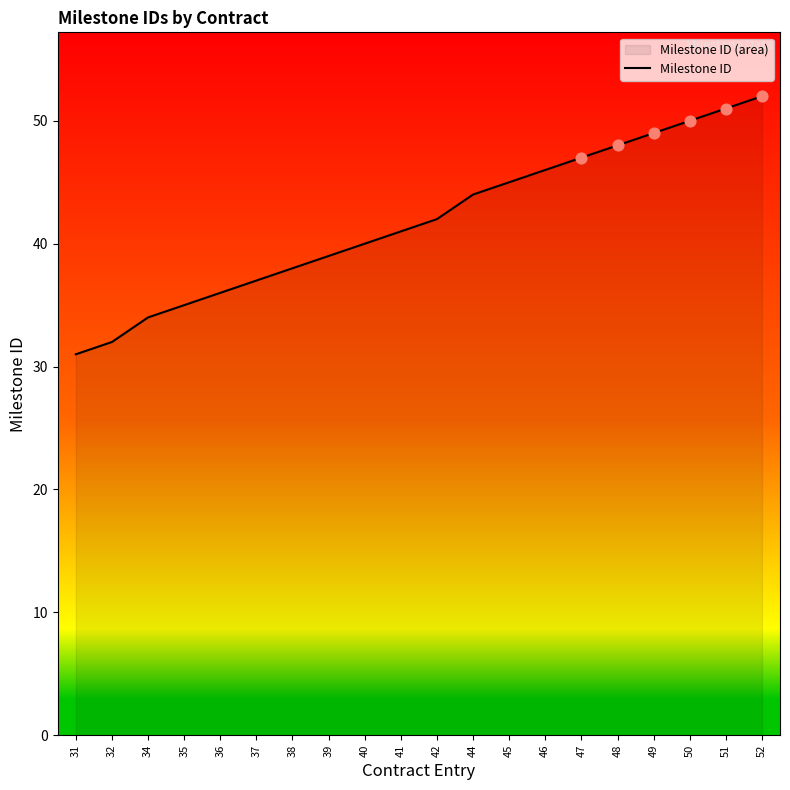

What is the ratio of the value at 34 to the value at 46?

0.7